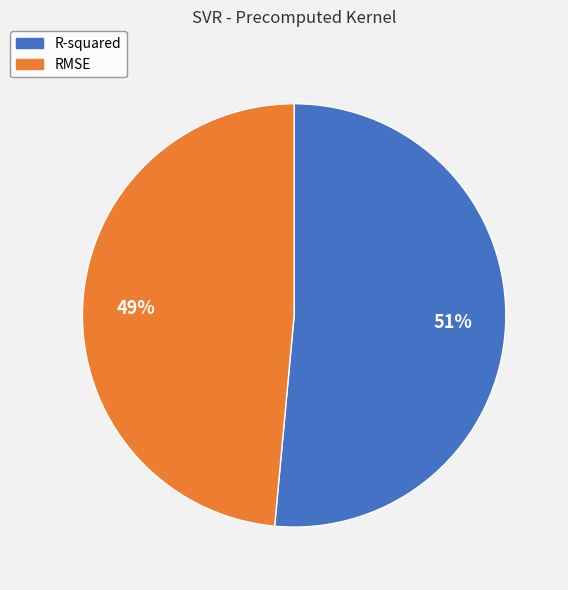

How many segments does this pie chart have?

2